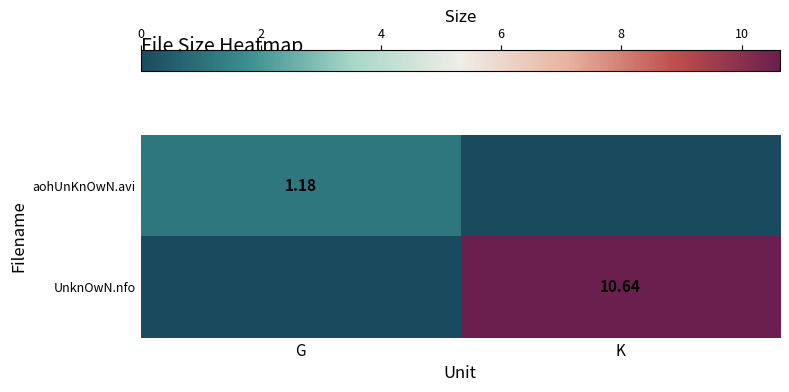

Between G and K, which is larger?

G